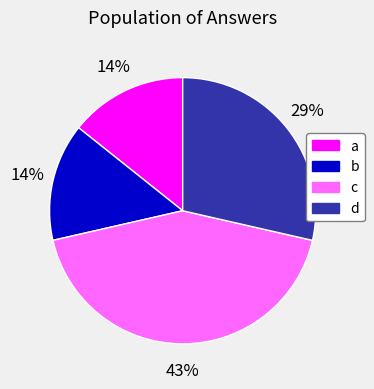

The b slice represents 14% of the pie. True or false?

True